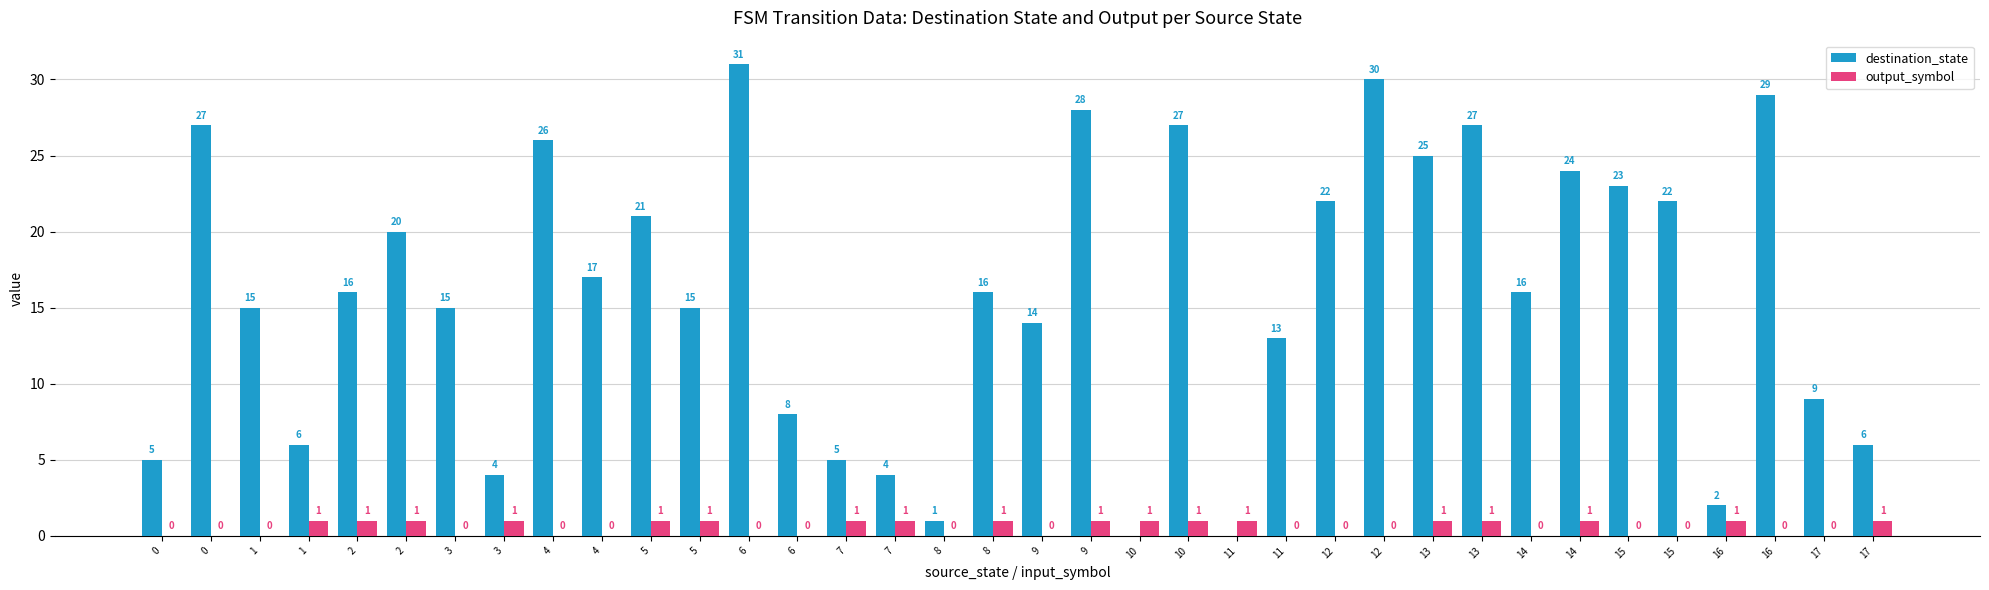

What are all the series names shown in the legend?

destination_state, output_symbol